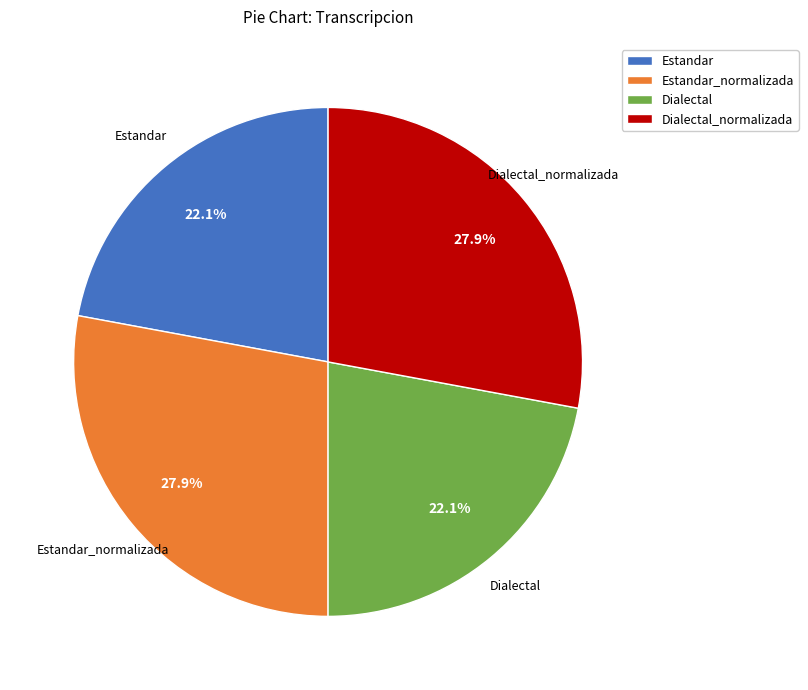

What portion of the pie excludes Dialectal_normalizada?

72.1%